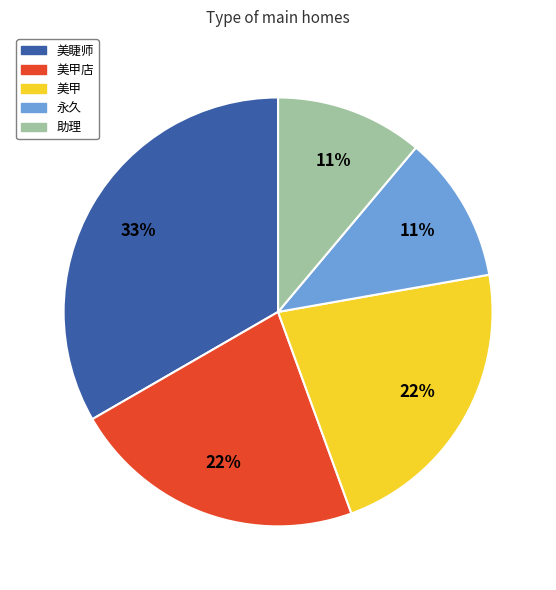

How many slices are in this pie chart?

5